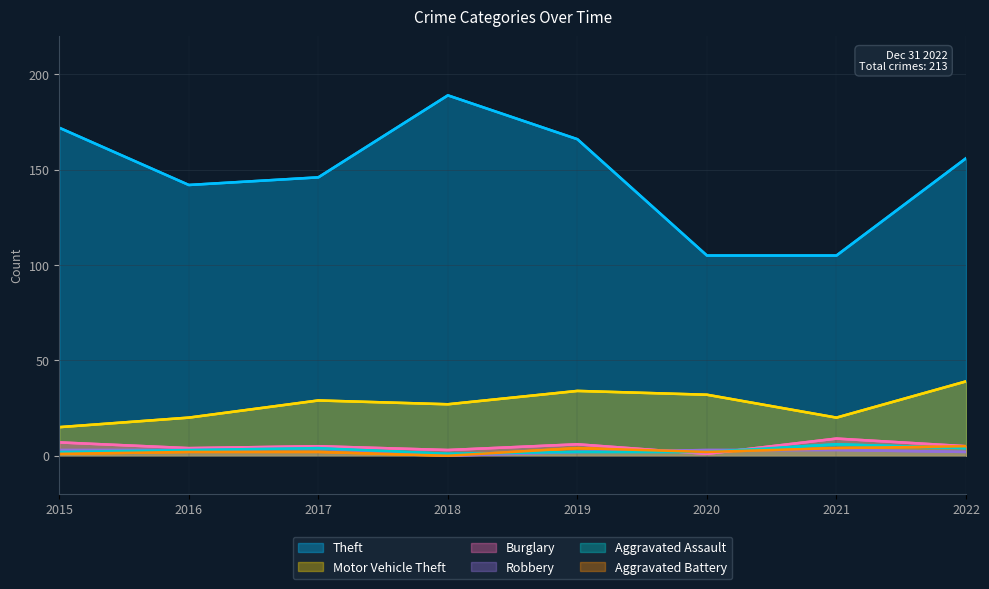

At which label is Motor Vehicle Theft closest to 27?

2018